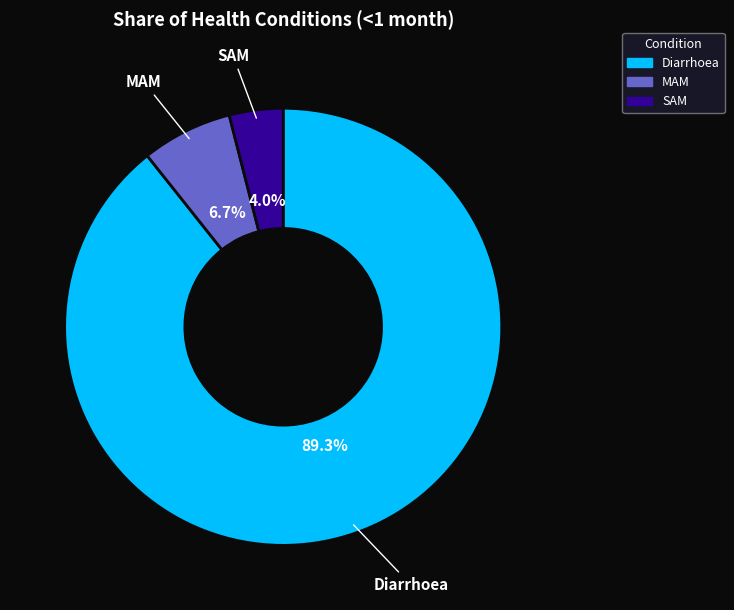

Does Diarrhoea account for over 50% of the chart?

Yes